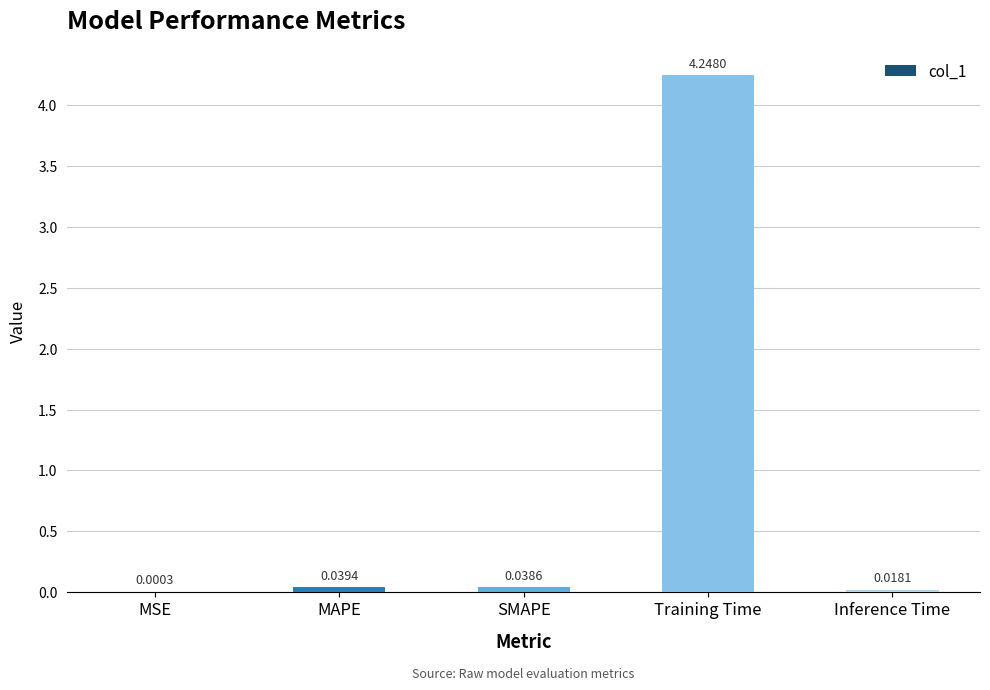

Which category has the highest value across all series?

Training Time